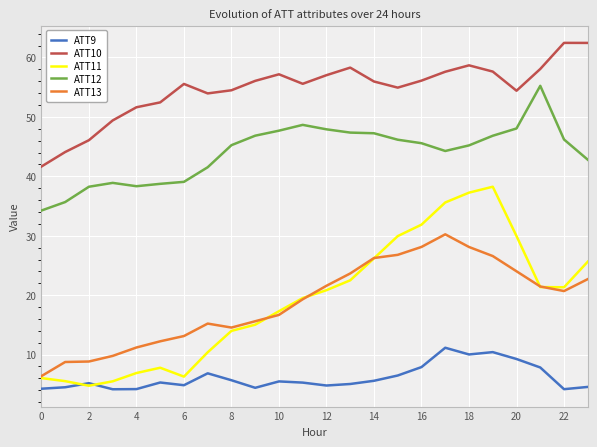

True or false: ATT12 and ATT13 intersect in this chart.

False